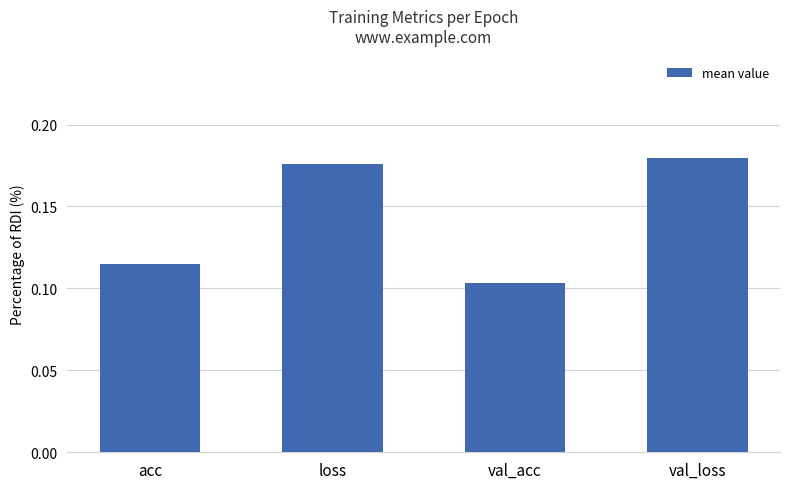

At which label is the value closest to 0?

val_acc